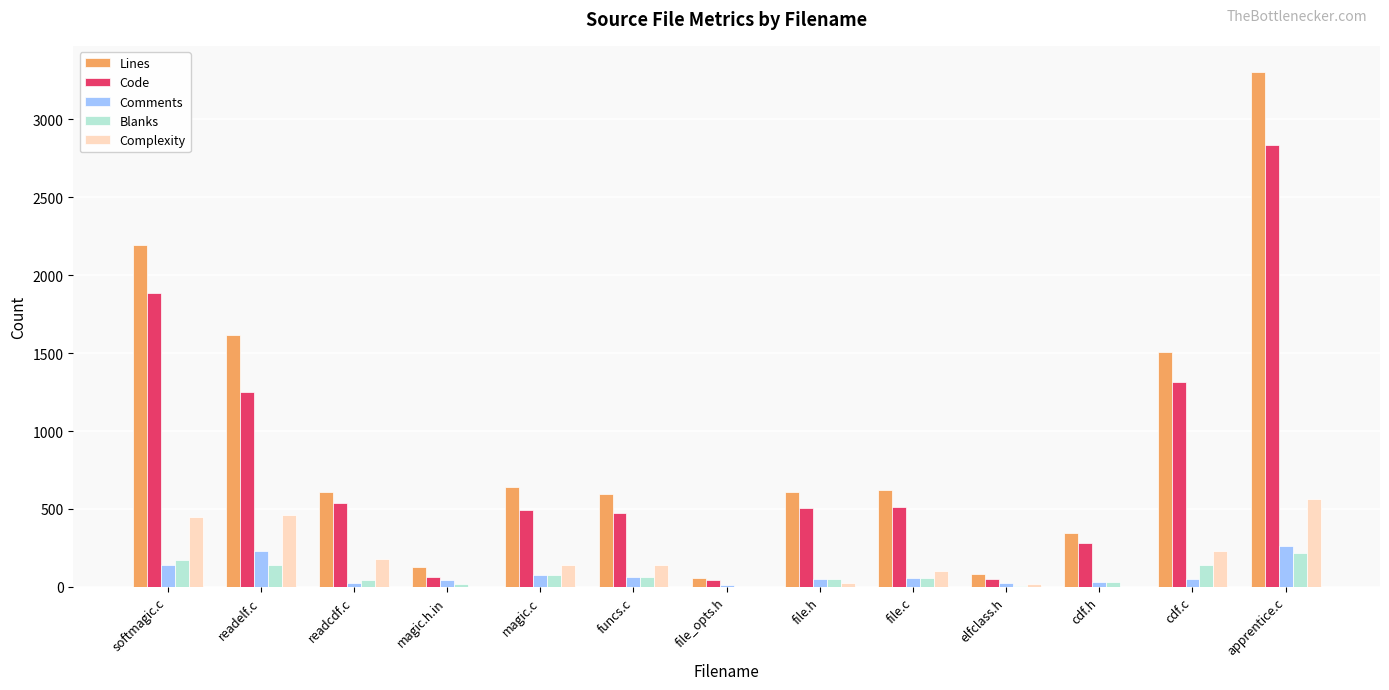

True or false: Blanks has a value of 77 at magic.c.

True